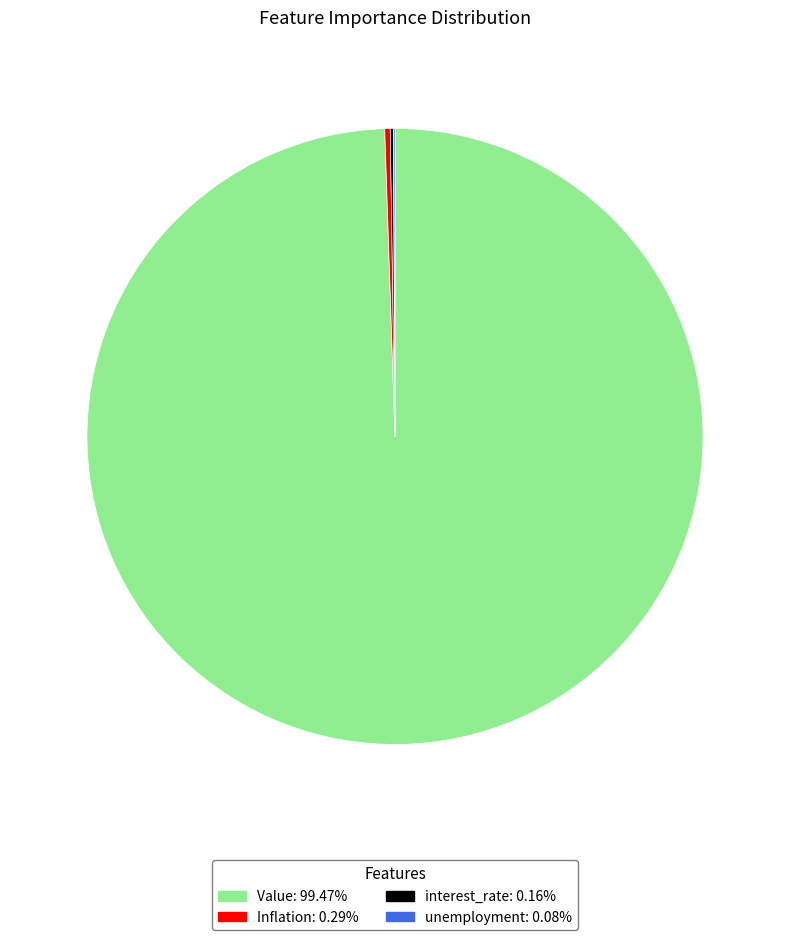

Which category has the biggest portion of the pie?

Value